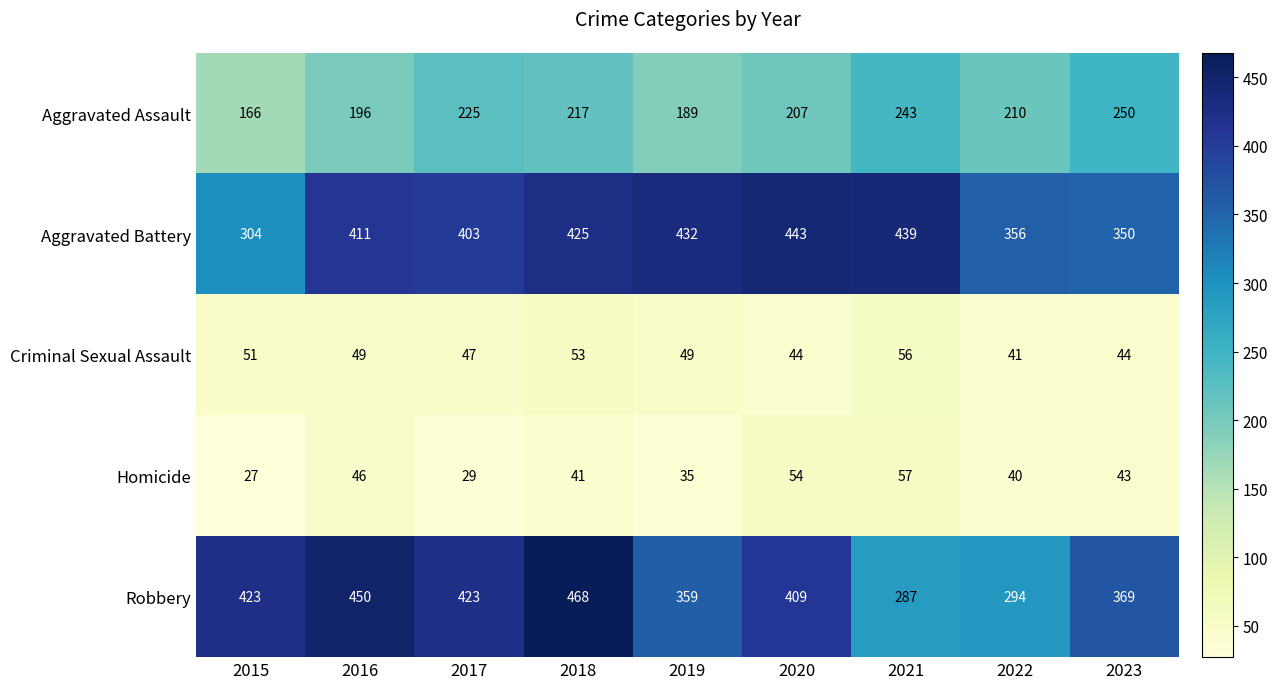

The value of Aggravated Assault at 2020 is 75. True or false?

False